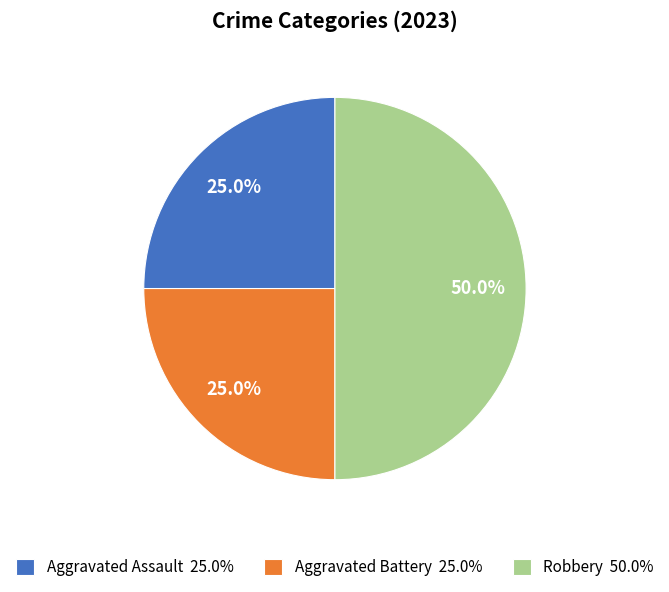

What is the ratio of the value at Robbery 50.0% to the value at Aggravated Assault 25.0%?

2.0